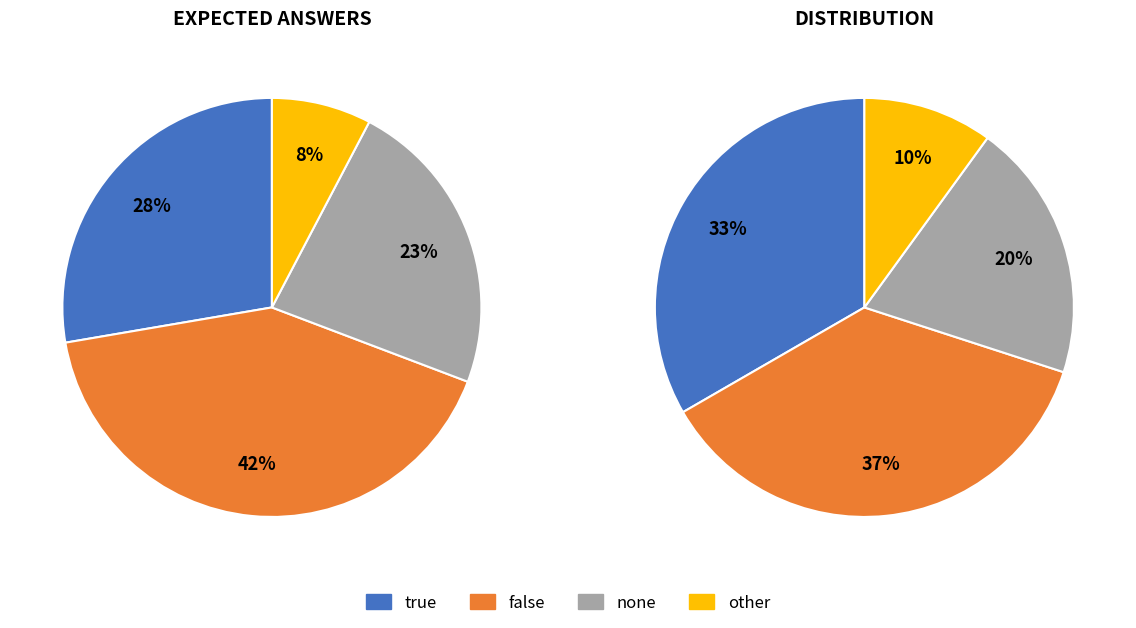

Between true and other, which is larger?

true